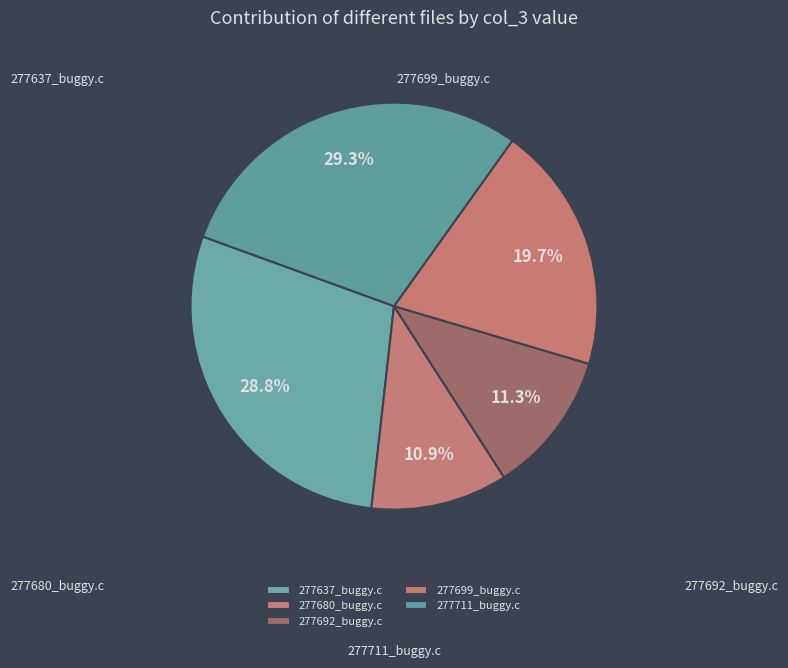

How much of the chart is everything except 277692_buggy.c?

88.7%